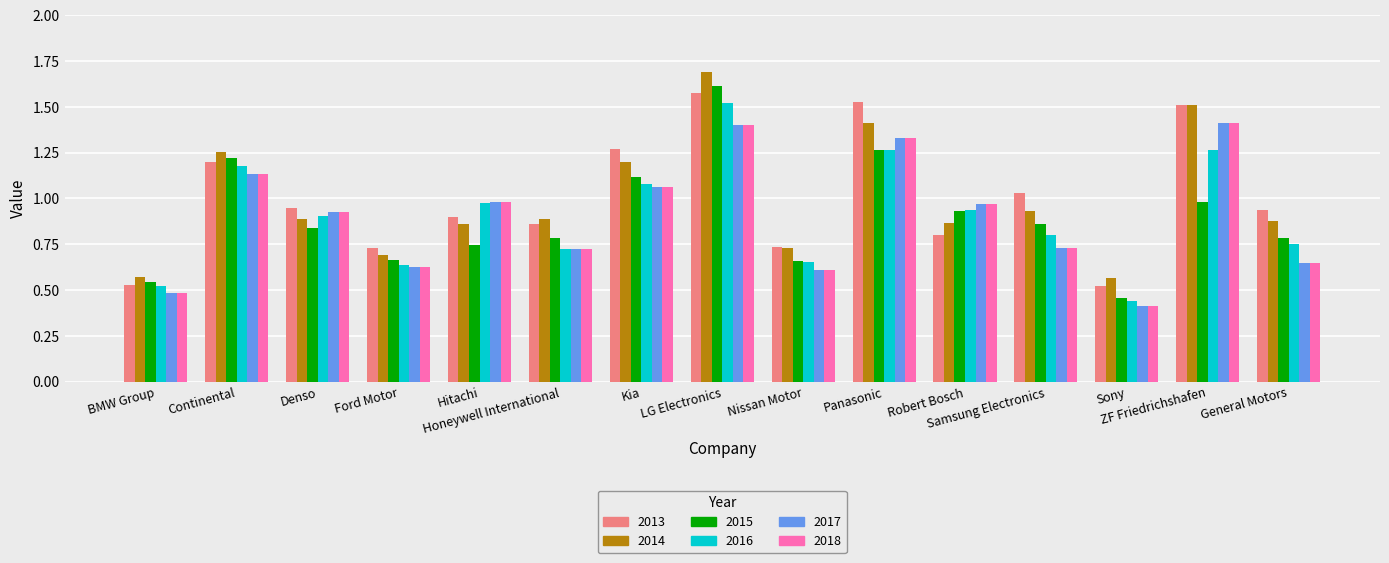

What is the sum of the 2013 values at Hitachi and ZF Friedrichshafen?

2.4